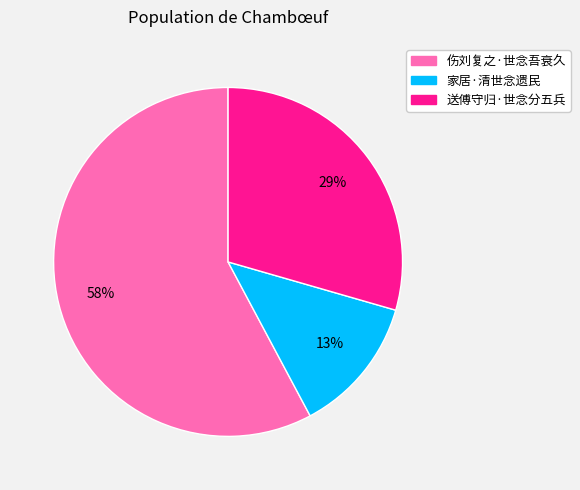

What is the majority slice?

伤刘复之·世念吾衰久